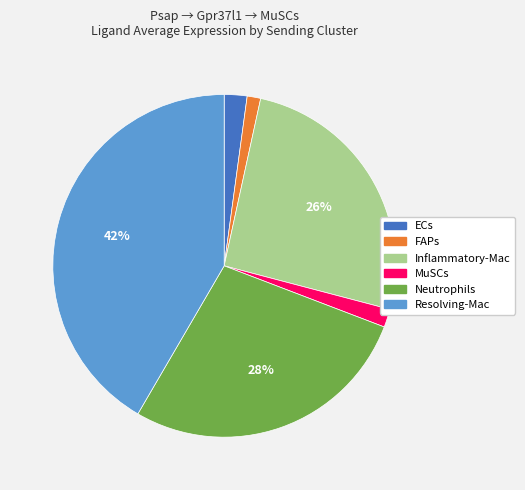

Is there a majority slice in this chart?

No